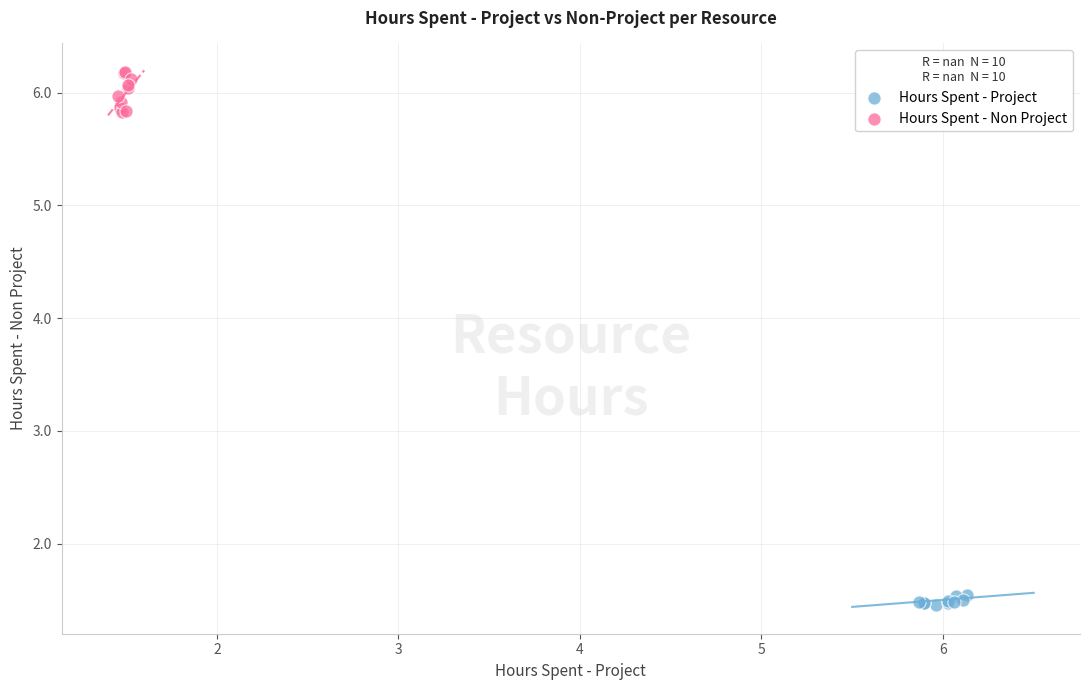

Which series reaches the minimum Y coordinate?

Hours Spent - Project